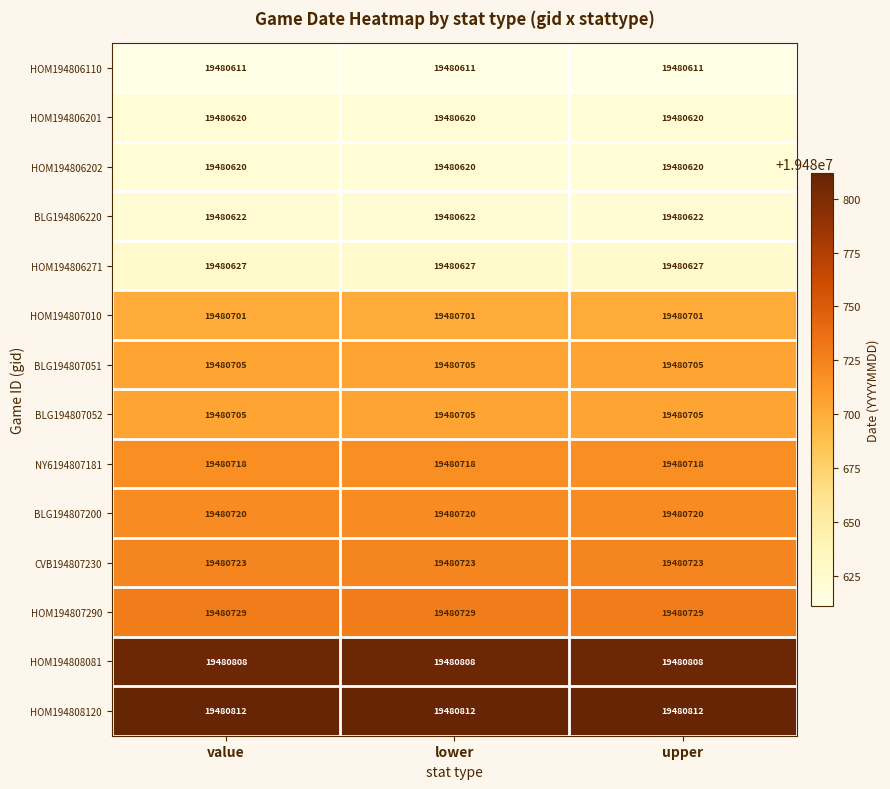

Is it true that NY6194807181 equals 19480718 at upper?

True